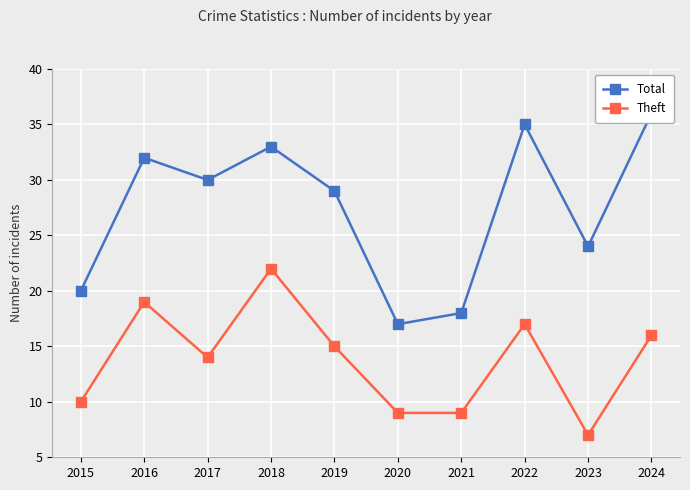

Which label corresponds to the largest value in the chart?

2024